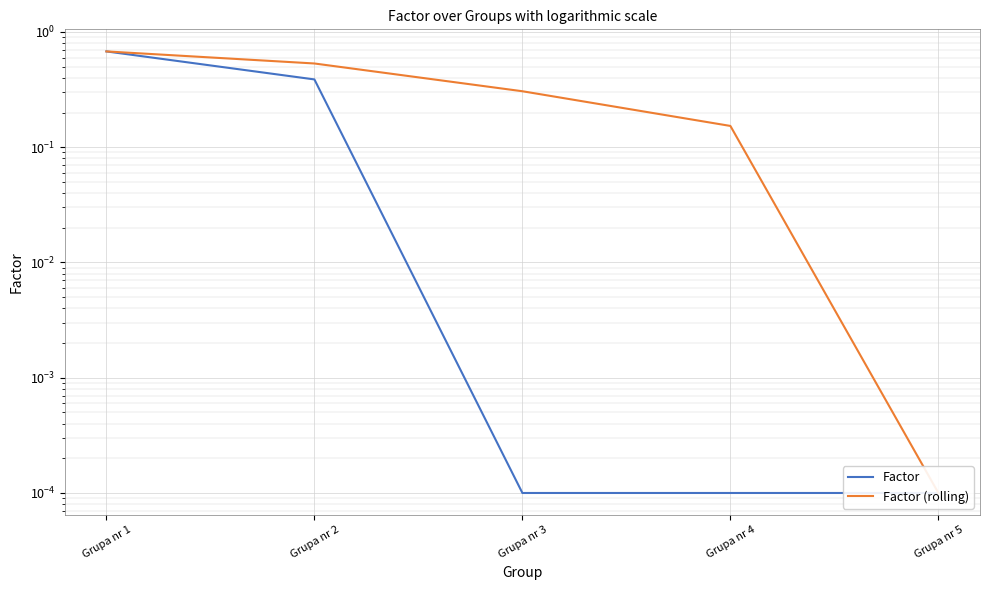

What is the value of the Factor (rolling) point at the 2nd from the left?

0.5